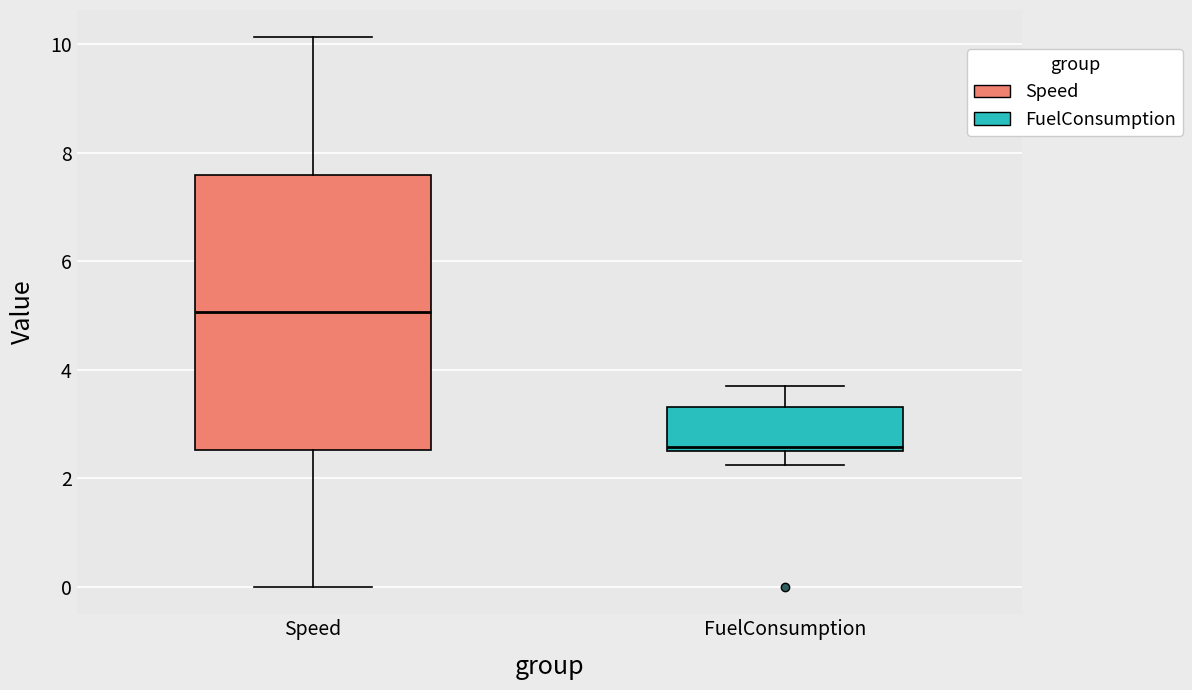

Where is the upper edge of the box for FuelConsumption on the y-axis? The values are not printed on the chart, so give them approximately, as read against the axis.

3.4